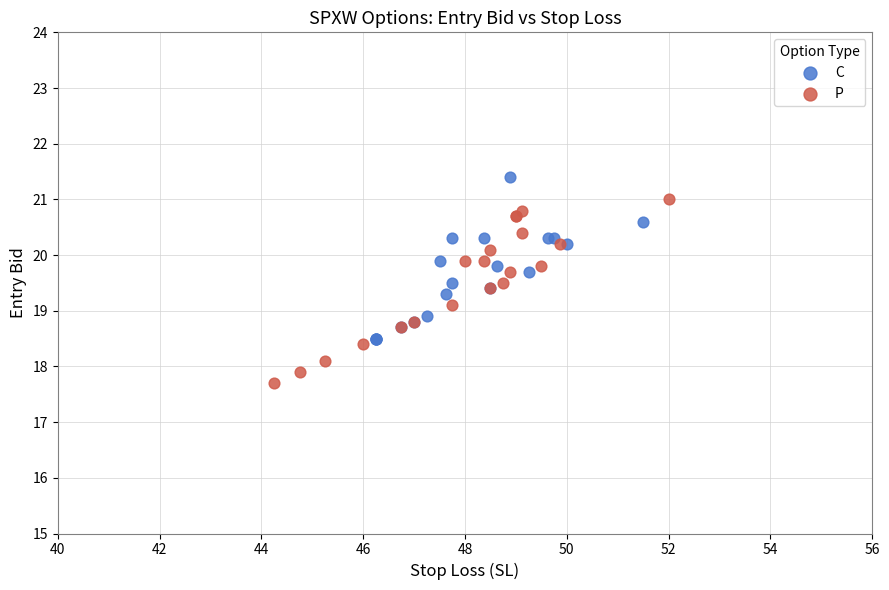

Which series reaches the minimum Y coordinate?

P